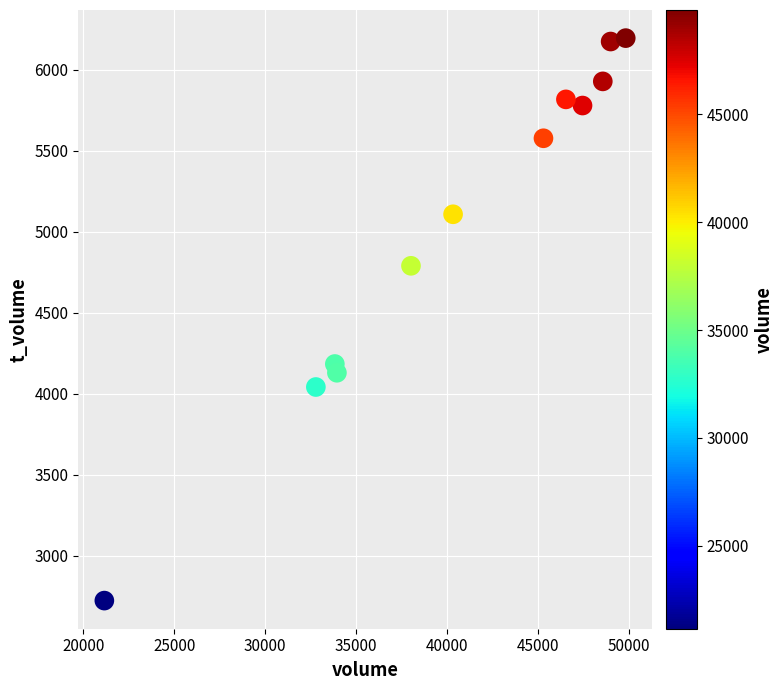

What Y value in the scatter plot is closest to 4459?

4184